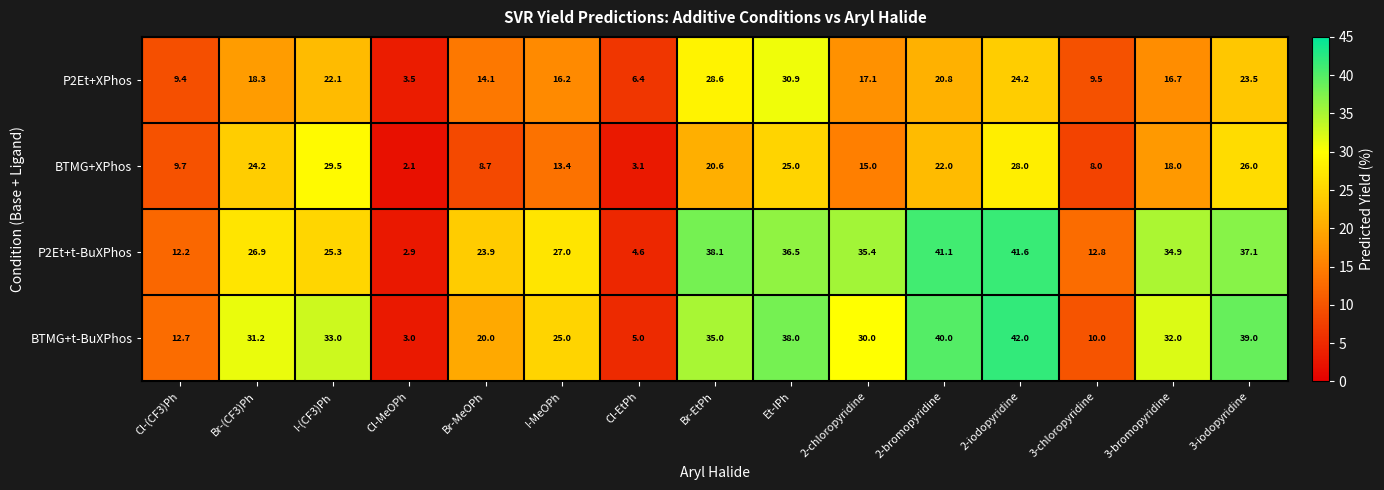

What is the total value across all series at 3-iodopyridine?

125.6